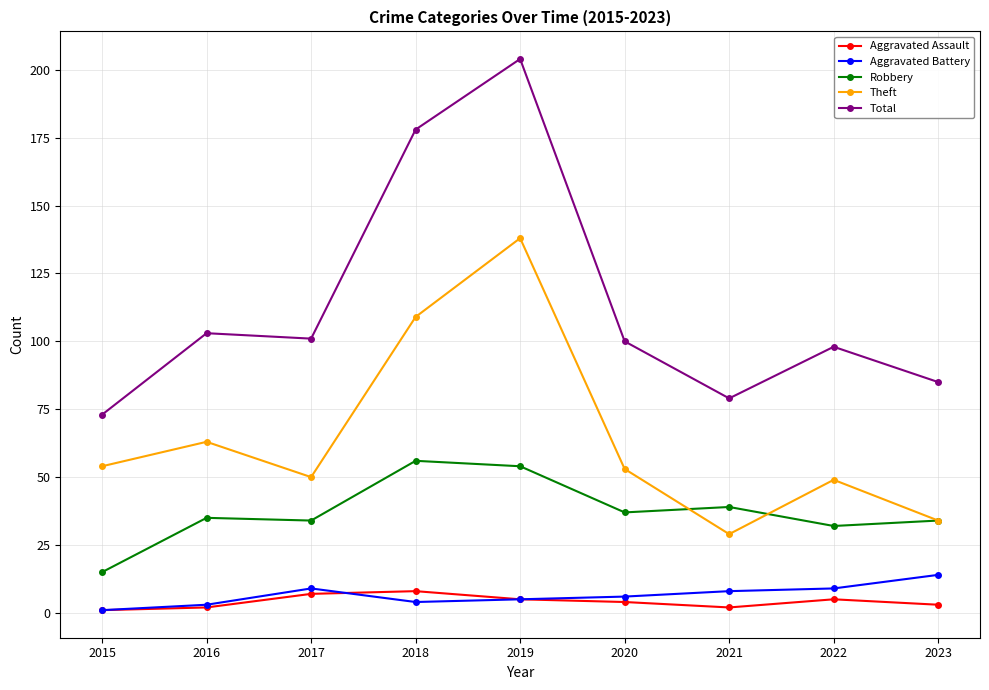

What is the sum of all Theft values?

579